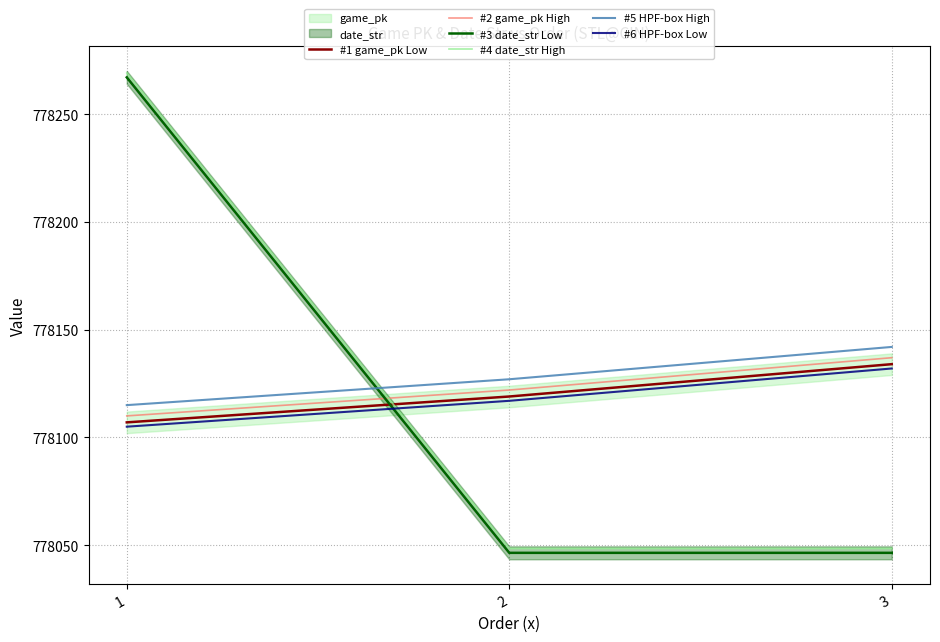

What is the value of the #5 HPF-box High point at the 3rd from the left?

778142.0